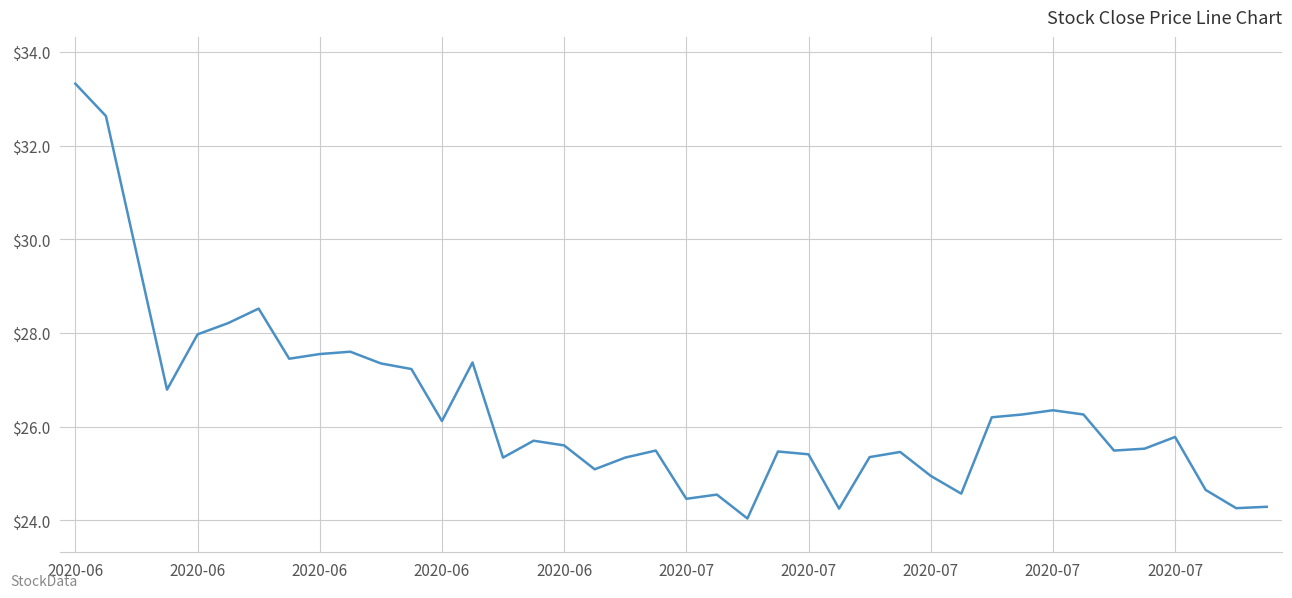

What is the difference between the maximum and minimum values?

9.3